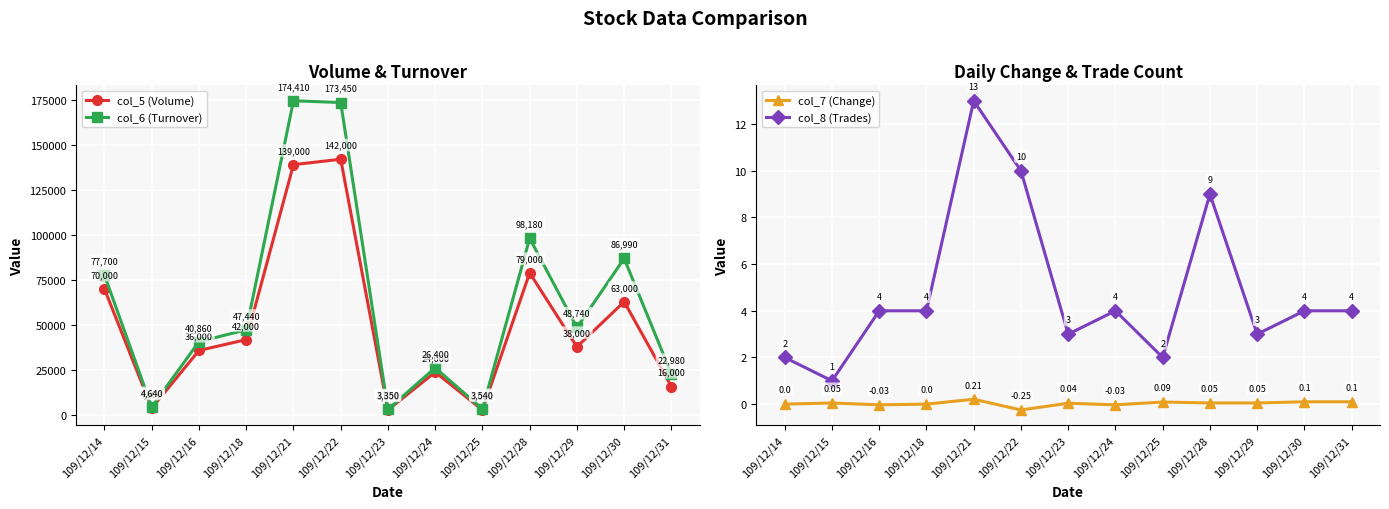

Between 109/12/14 and 109/12/24, which series saw the biggest shift?

col_6 (Turnover)